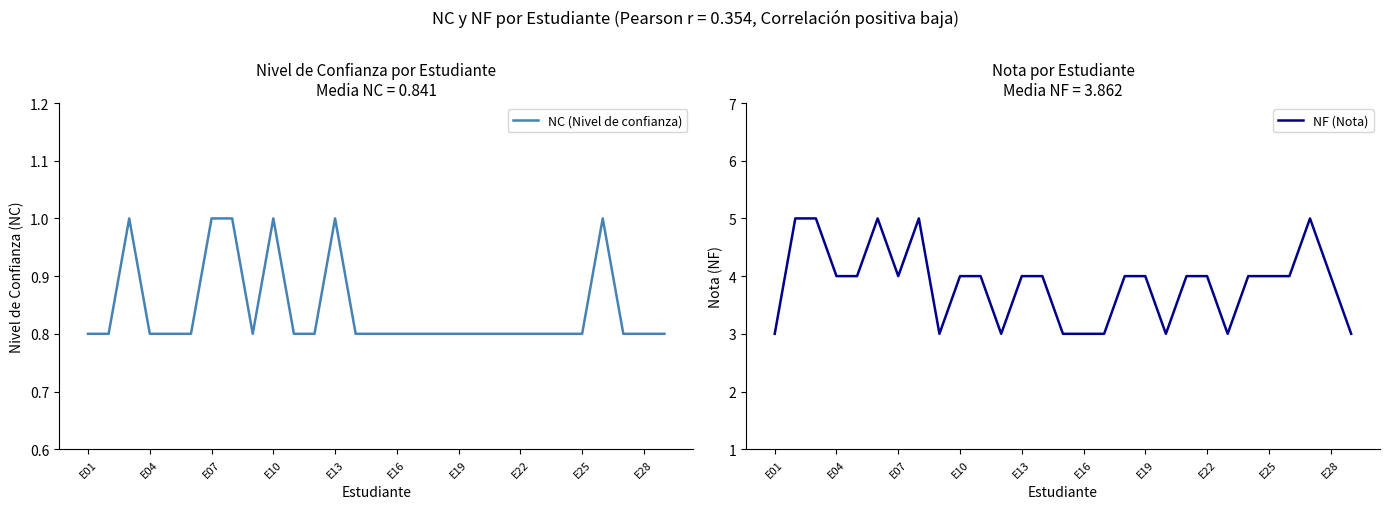

True or false: NF (Nota) has more than 0 interior local peaks.

True